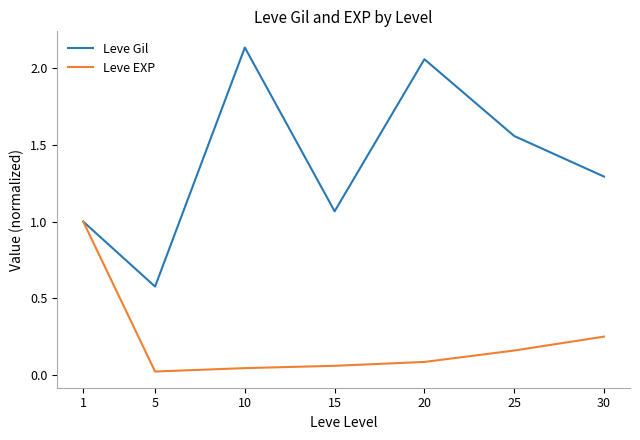

Which series has the widest spread of values?

Leve Gil